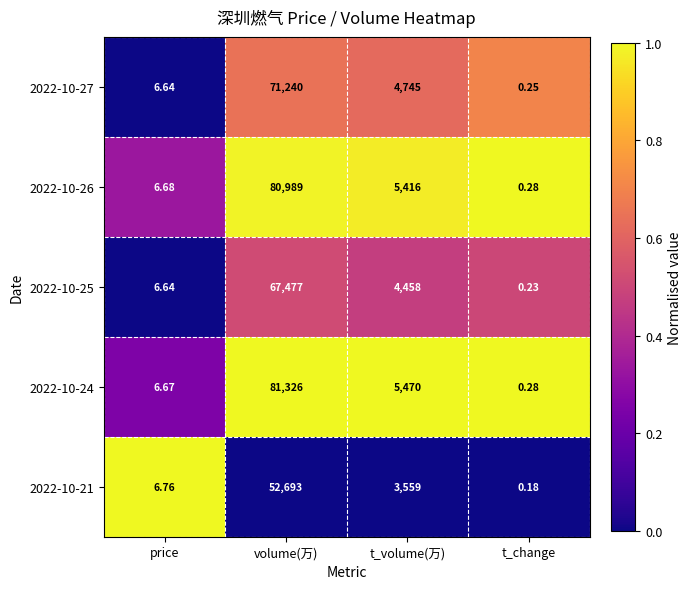

At which label does 2022-10-24 first exceed 5470?

volume(万)